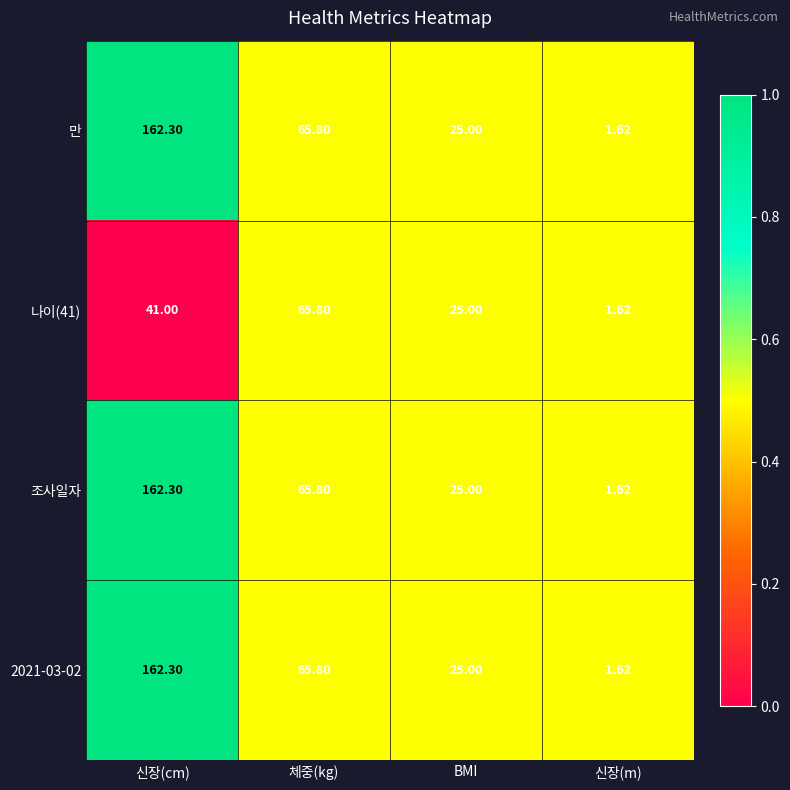

At which label does 2021-03-02 reach its minimum?

신장(m)